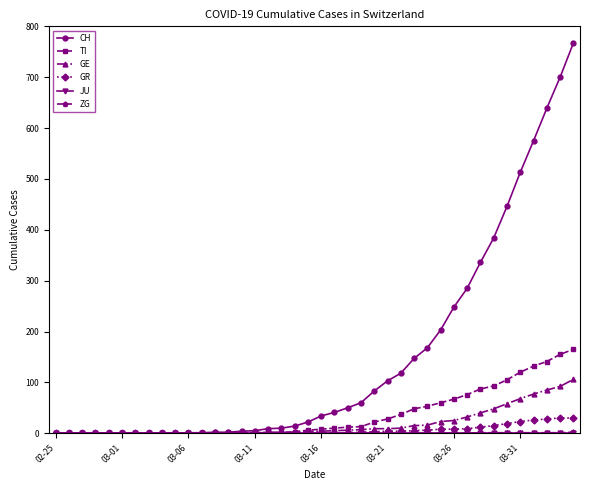

Which series has the widest spread of values?

CH